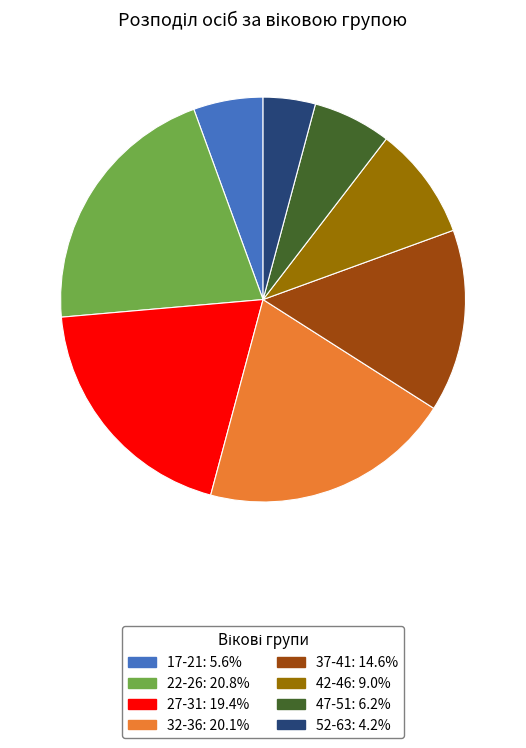

What is the largest slice in the pie chart?

22-26